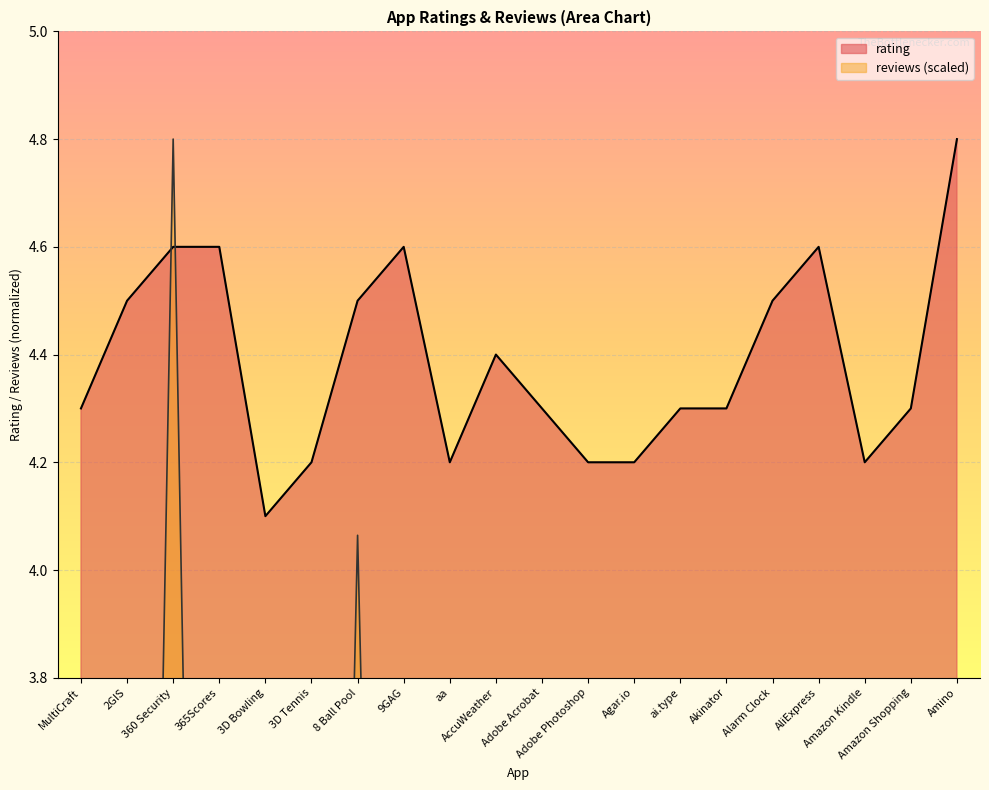

True or false: avg_reviews_scaled has more than 0 points higher than both neighbors.

True